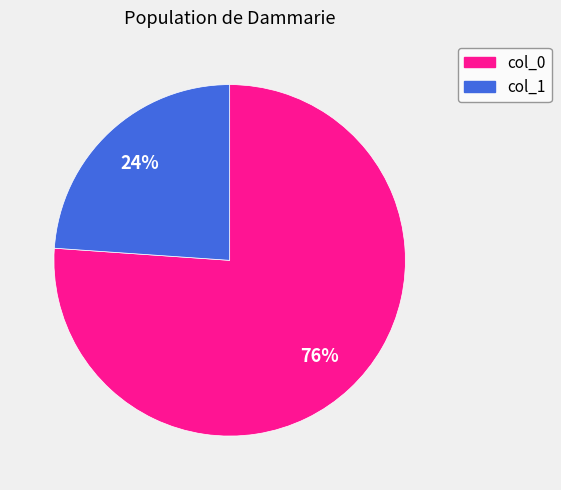

To the nearest percent, what is the difference between the largest and smallest slice percentages?

52%